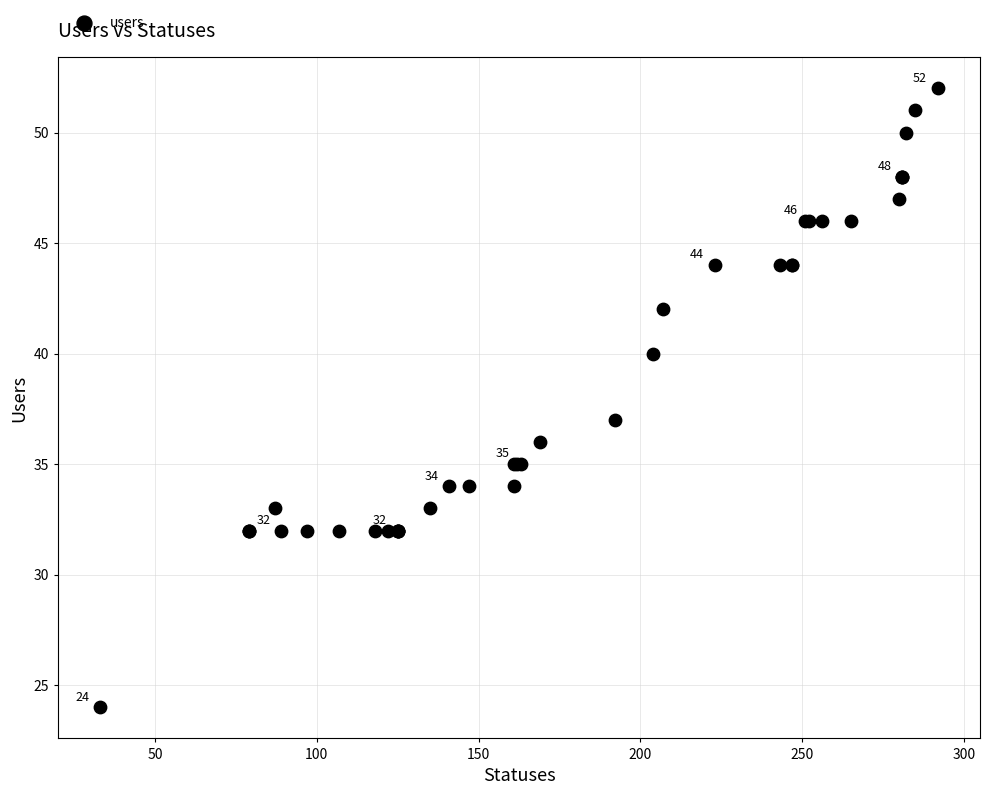

What Y value in the scatter plot is closest to 38?

37